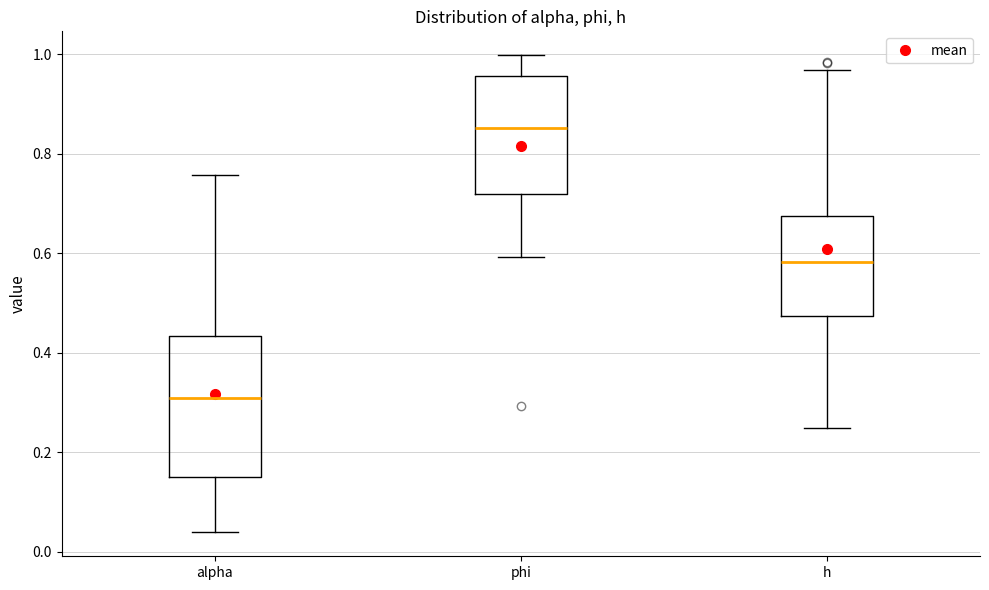

Where does the upper whisker of the box for alpha end on the y-axis? The values are not printed on the chart, so give them approximately, as read against the axis.

0.76